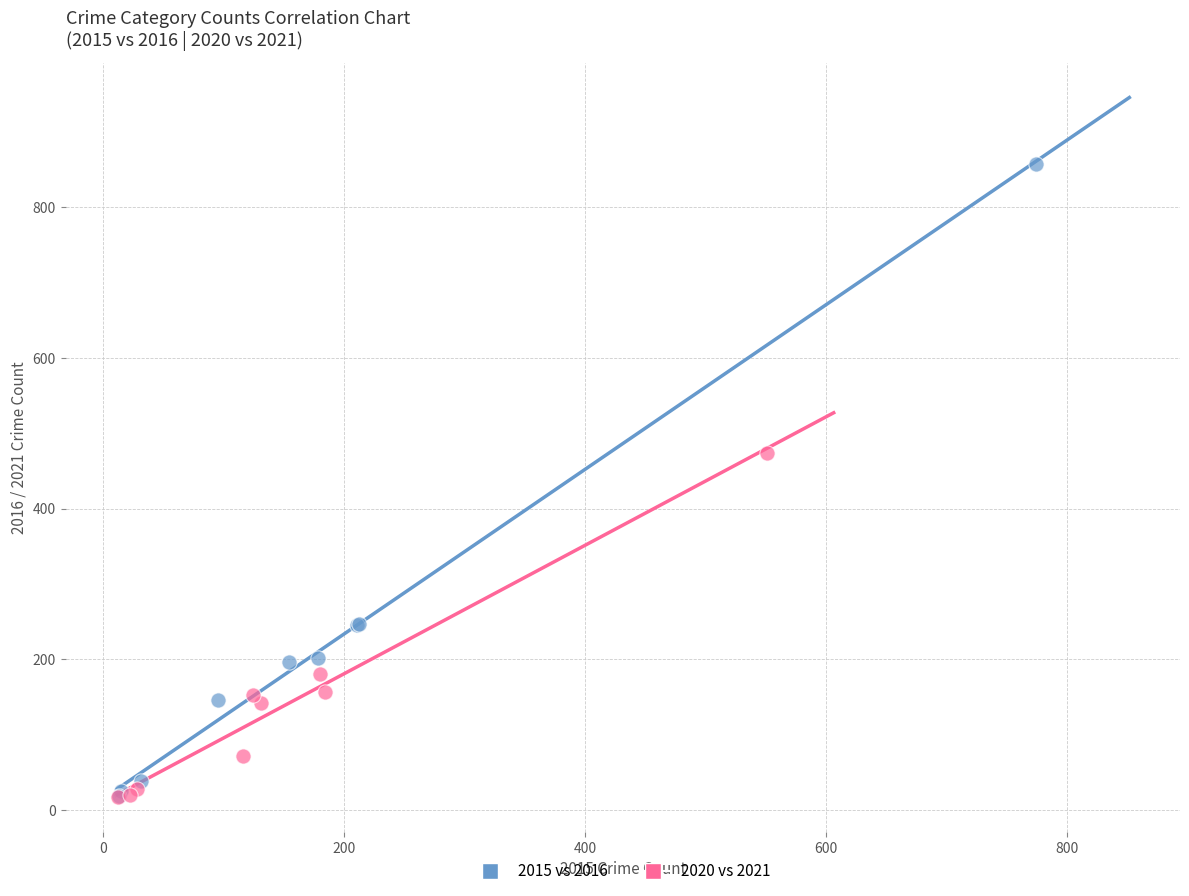

Which series contains the highest Y value?

2015 vs 2016